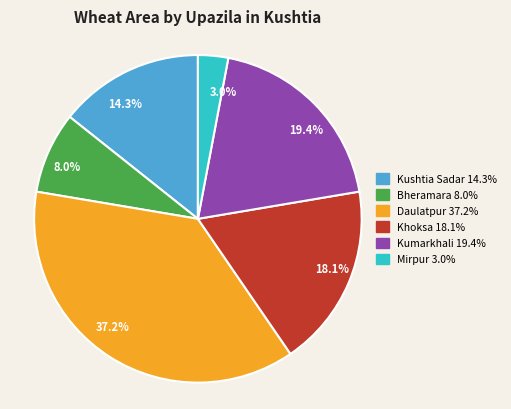

To the nearest percent, what percentage of the pie is Bheramara?

8%